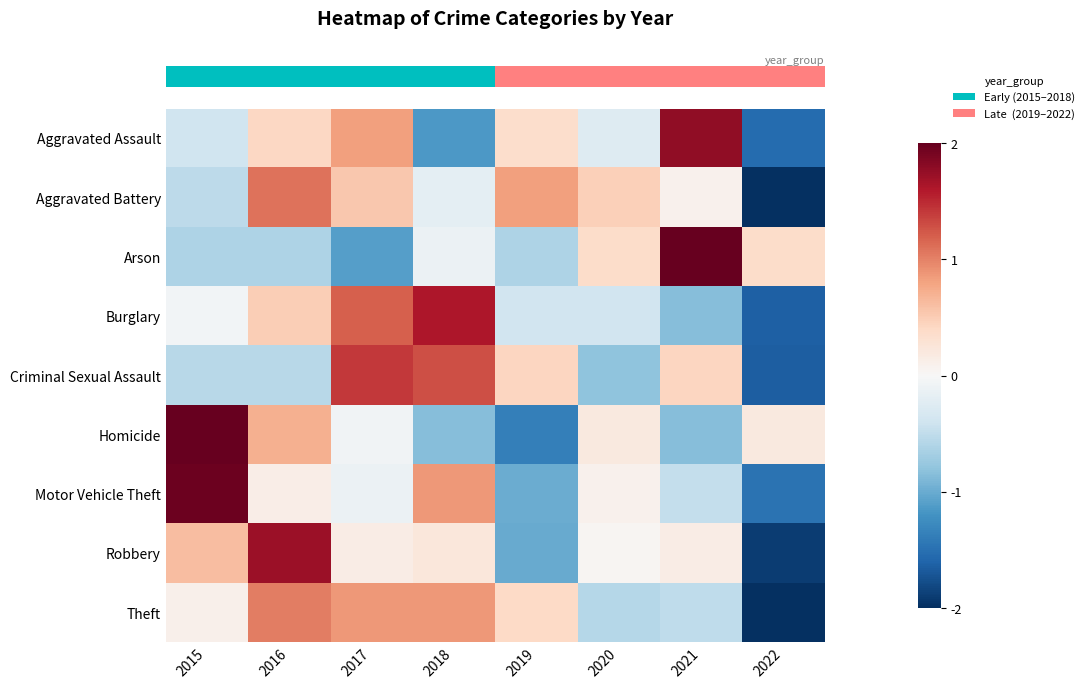

Reading left to right, transcribe all the data shown in this chart.

row_0: -0.4	0.4	0.8	-1.1	0.3	-0.3	1.8	-1.5
row_1: -0.5	1.1	0.5	-0.2	0.8	0.5	0.1	-2.3
row_2: -0.6	-0.6	-1.1	-0.1	-0.6	0.4	2.3	0.4
row_3: -0.1	0.5	1.2	1.6	-0.4	-0.4	-0.8	-1.6
row_4: -0.6	-0.6	1.4	1.3	0.4	-0.8	0.4	-1.7
row_5: 2.0	0.7	-0.1	-0.8	-1.4	0.2	-0.8	0.2
row_6: 2.0	0.1	-0.1	0.9	-1.0	0.1	-0.5	-1.5
row_7: 0.6	1.7	0.2	0.2	-1.0	0.0	0.2	-1.9
row_8: 0.1	1.0	0.9	0.9	0.4	-0.6	-0.5	-2.2